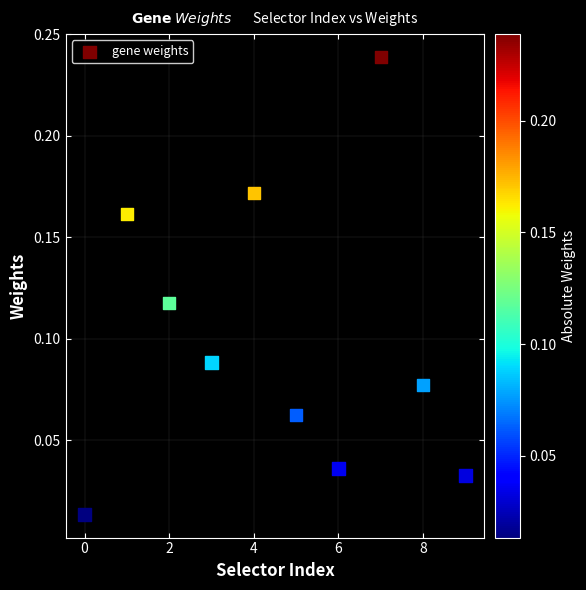

What is the range of X values (max minus min)?

9.0